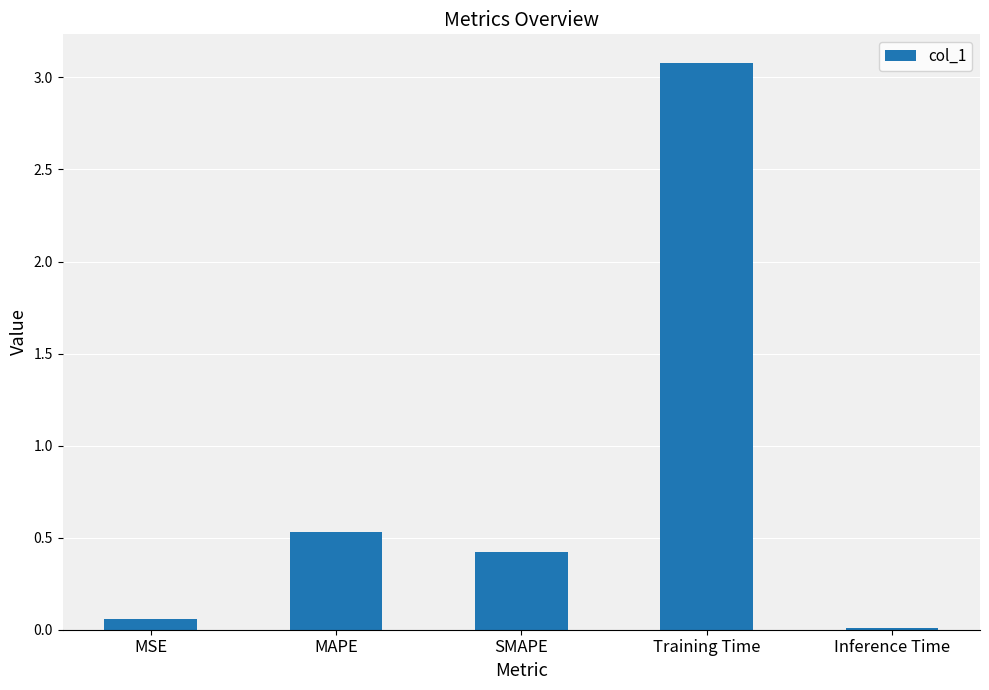

Which category has the highest value across all series?

Training Time